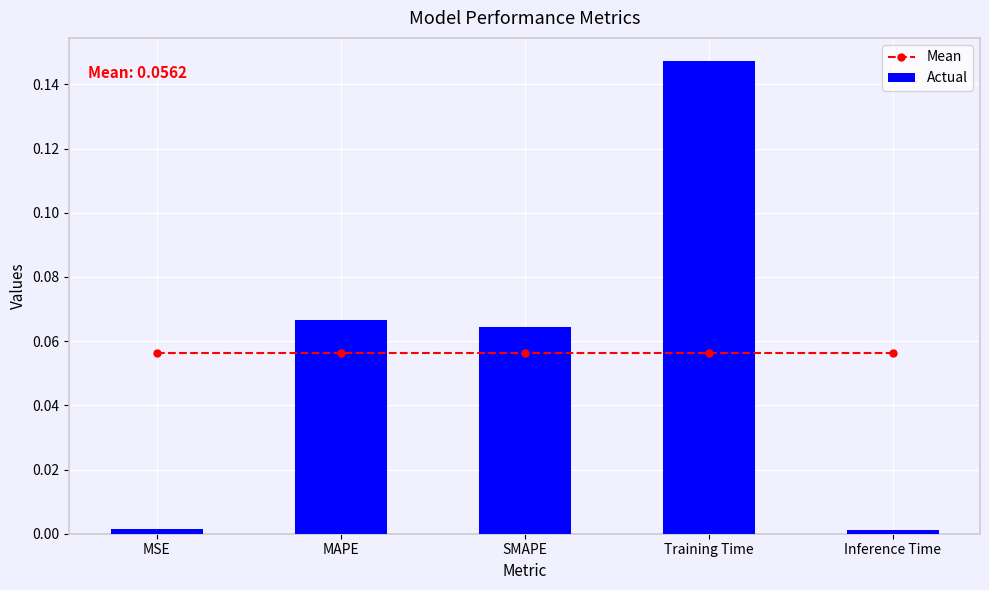

What value does the Mean series have at MAPE?

0.1